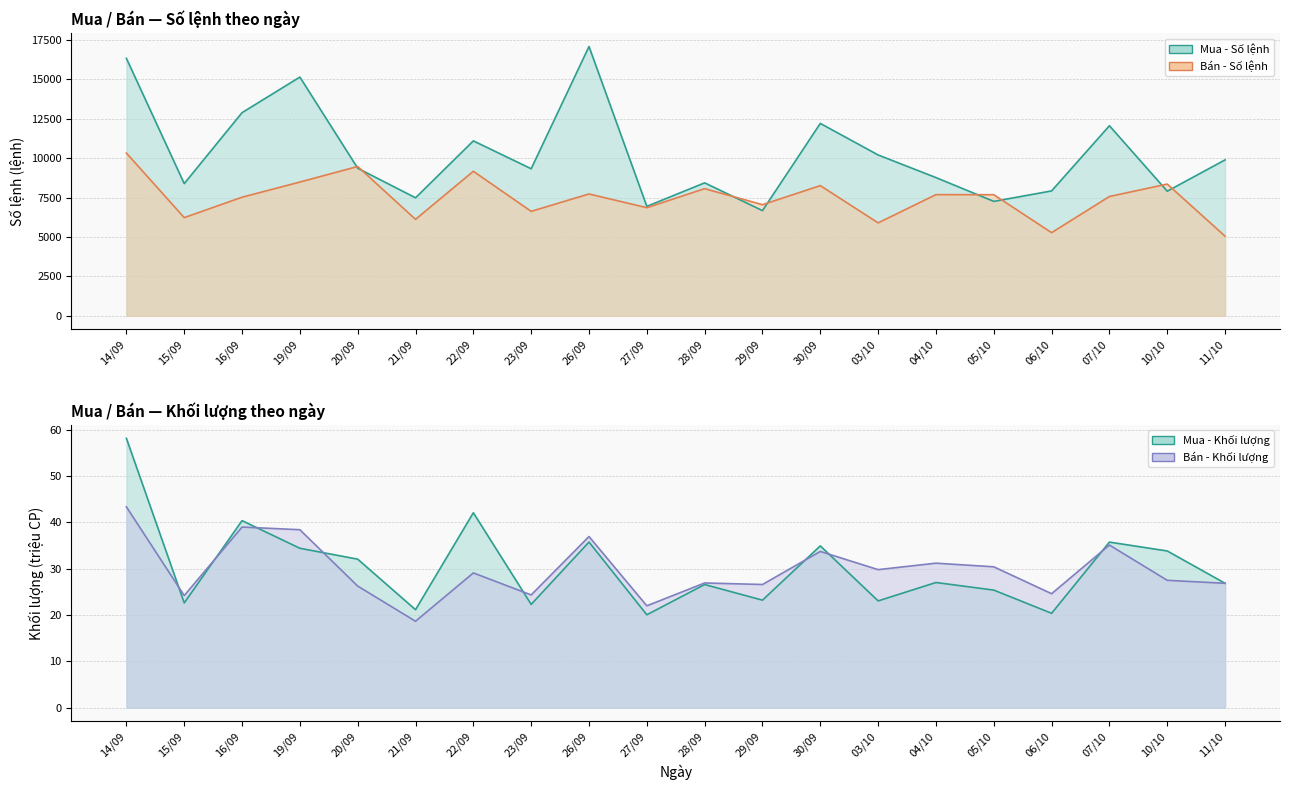

What is the sum of the Bán - Số lệnh values at 06/10 and 10/10?

13635.0